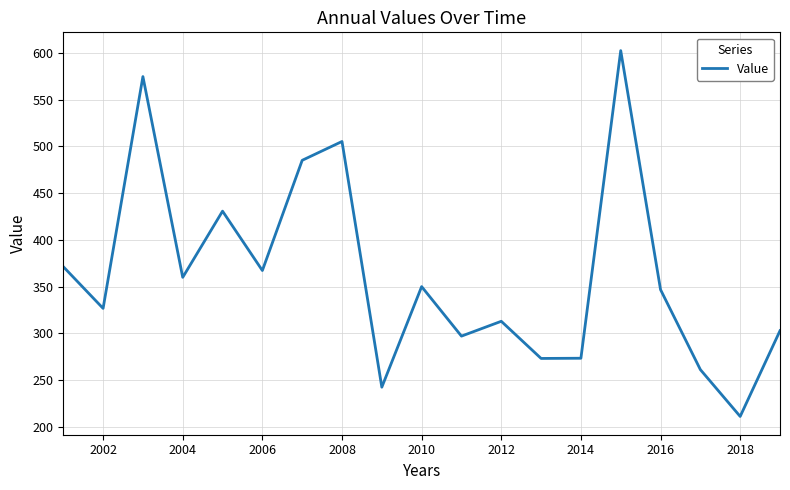

What is the maximum value shown in the chart?

602.5